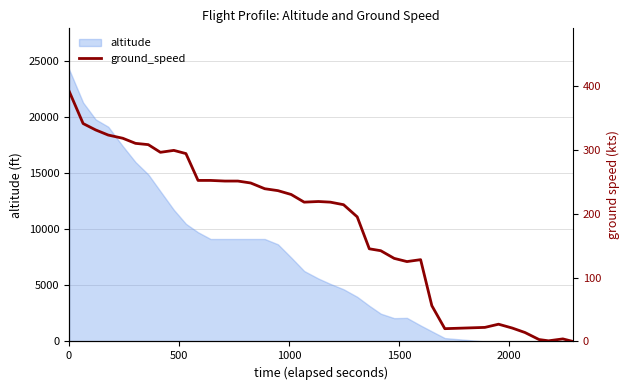

What is the highest value of the altitude series?

24250